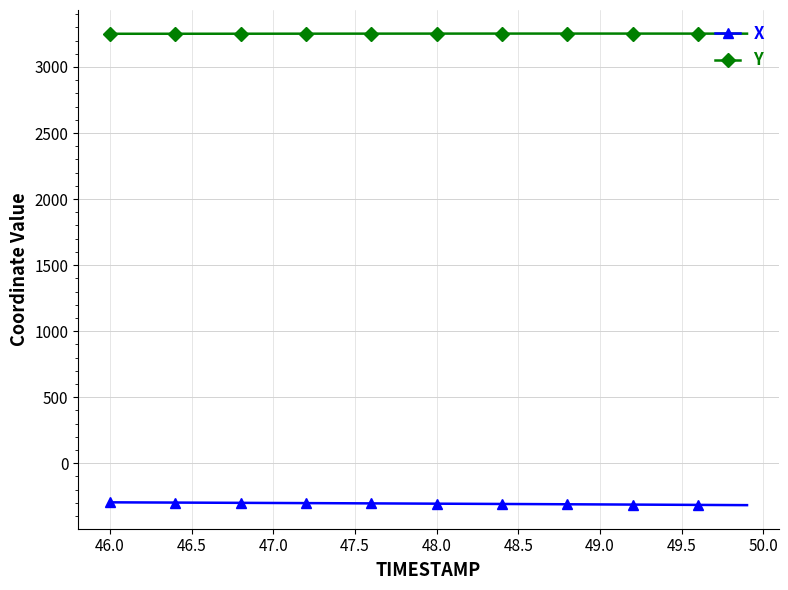

What is the smallest value displayed?

-317.0